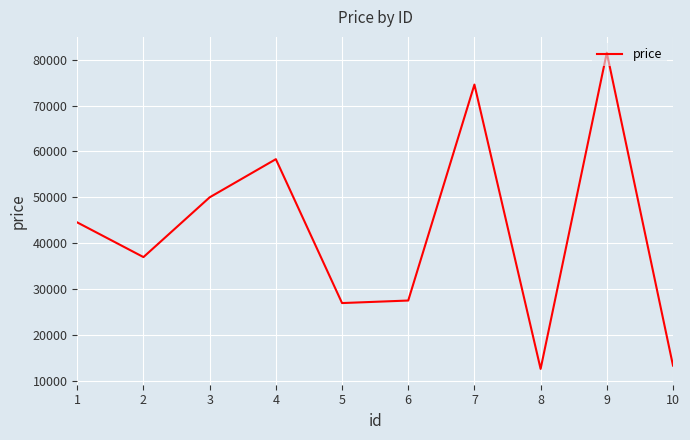

Reading right to left, extract all data points from this chart.

13340	81509	12619	74564	27515	26965	58315	50000	36980	44532